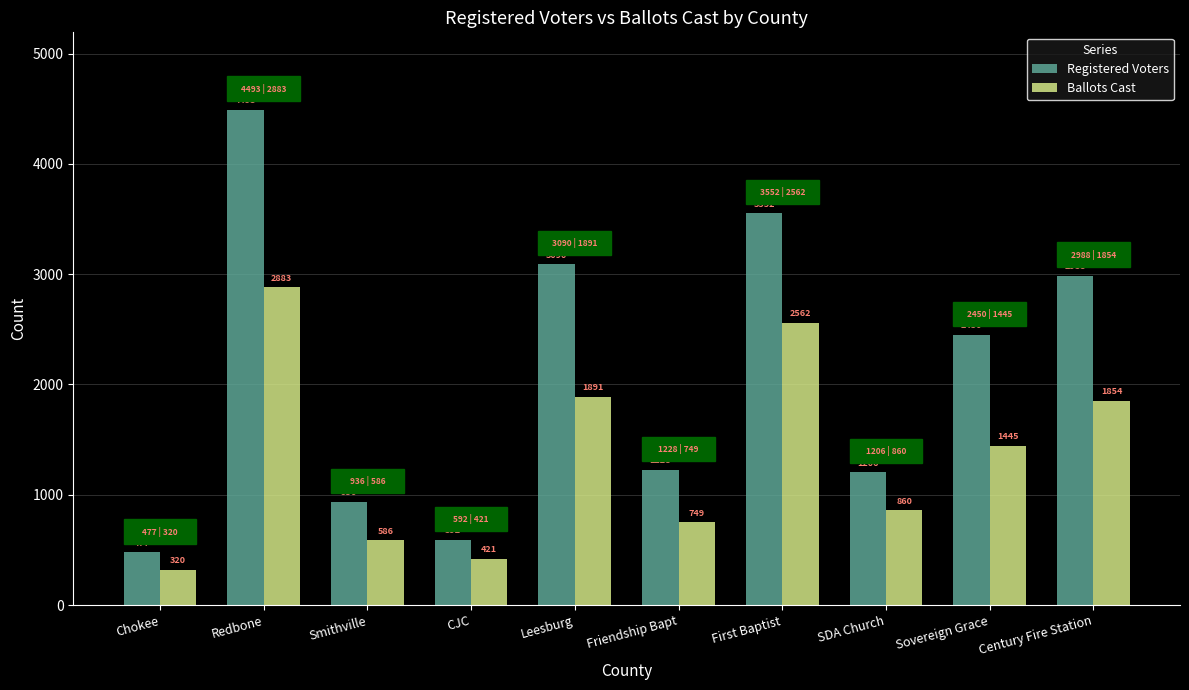

Reading left to right, transcribe all the data shown in this chart.

Registered Voters: Chokee=477	Redbone=4493	Smithville=936	CJC=592	Leesburg=3090	Friendship Bapt=1228	First Baptist=3552	SDA Church=1206	Sovereign Grace=2450	Century Fire Station=2988
Ballots Cast: Chokee=320	Redbone=2883	Smithville=586	CJC=421	Leesburg=1891	Friendship Bapt=749	First Baptist=2562	SDA Church=860	Sovereign Grace=1445	Century Fire Station=1854